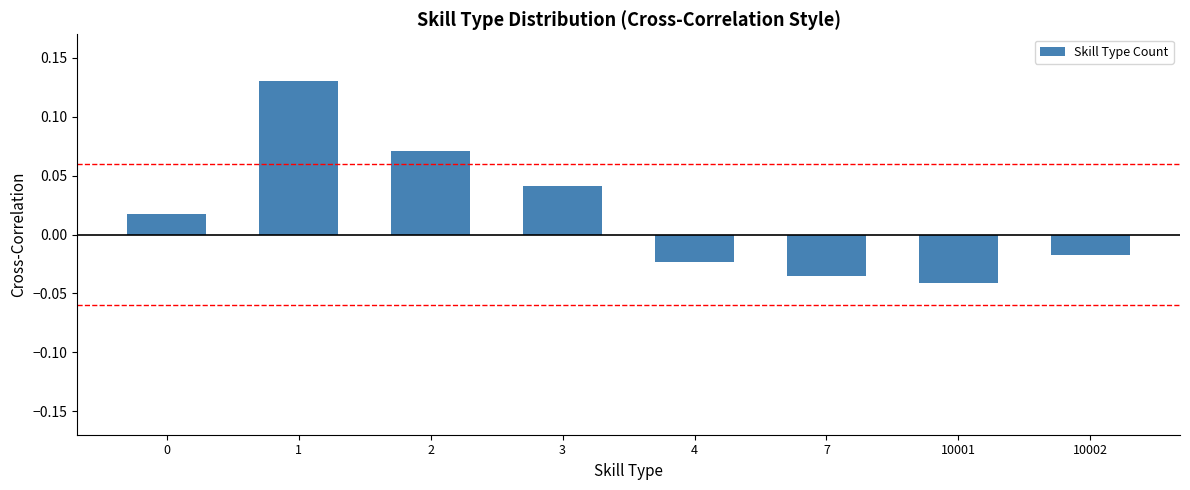

How many values are between 0 and 1?

4